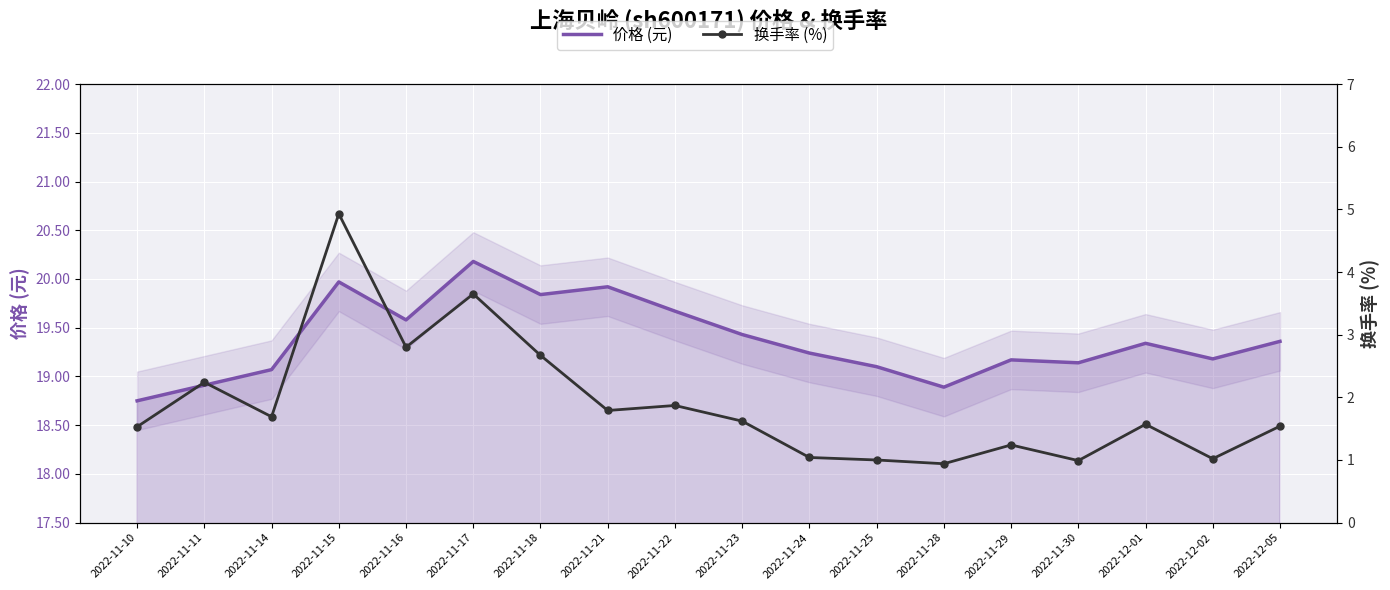

True or false: 换手率 (%) and 价格 (元) cross at least once.

False